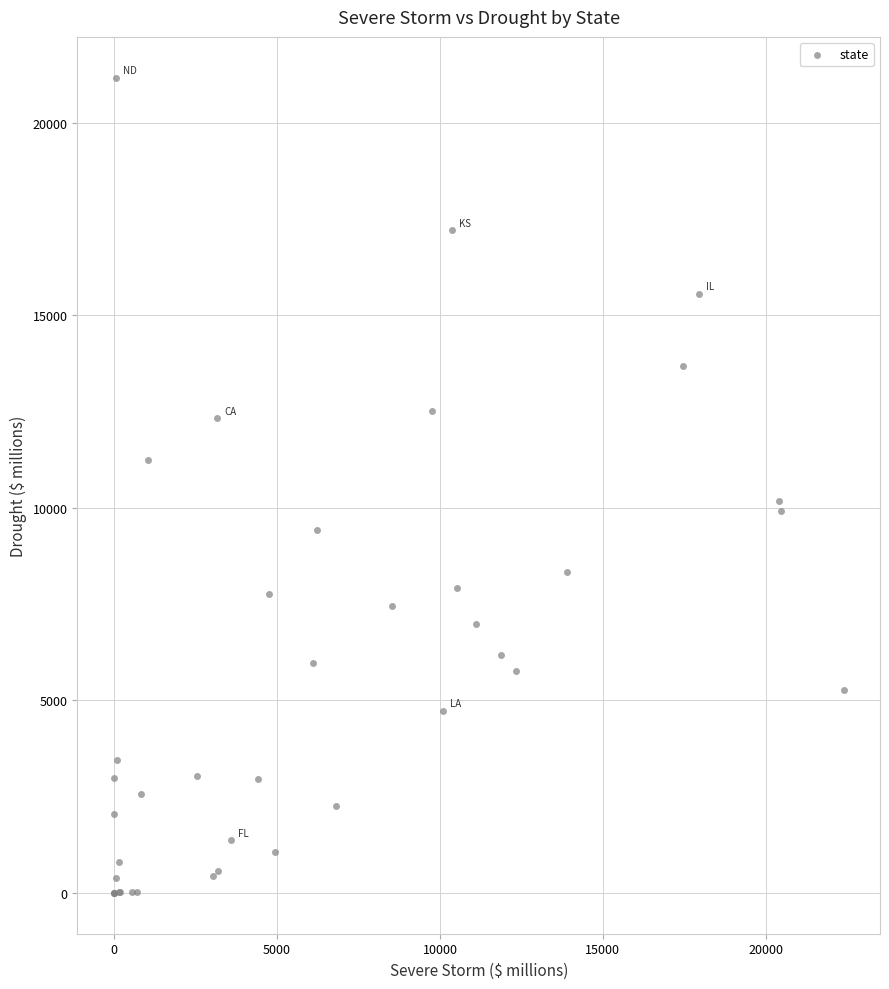

What Y value in the scatter plot is closest to 10586?

10177.8